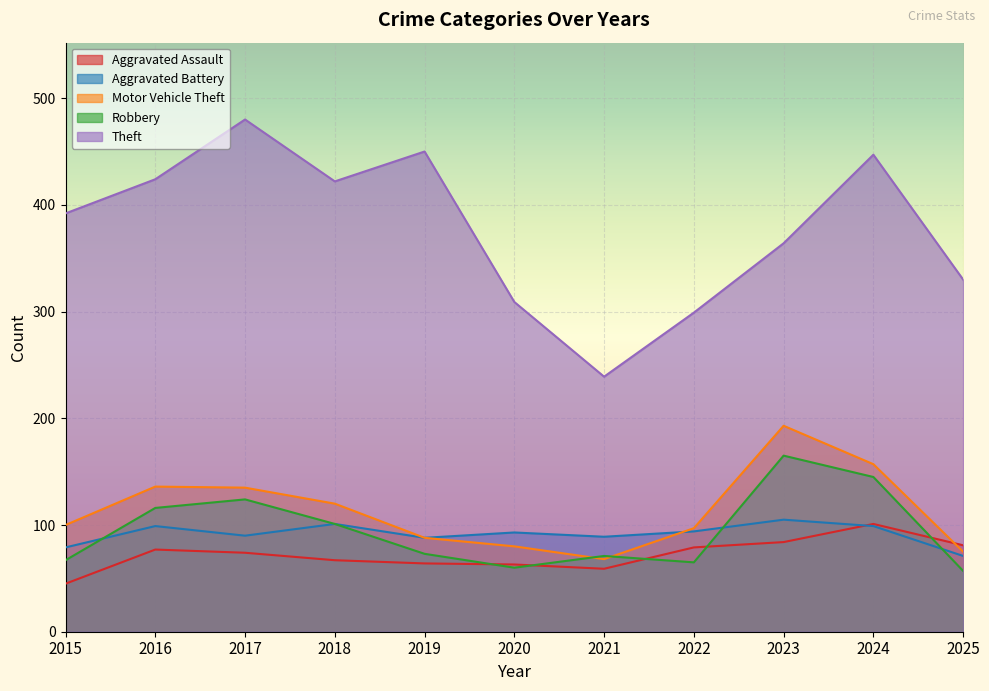

What are all the series names shown in the legend?

Aggravated Assault, Aggravated Battery, Motor Vehicle Theft, Robbery, Theft